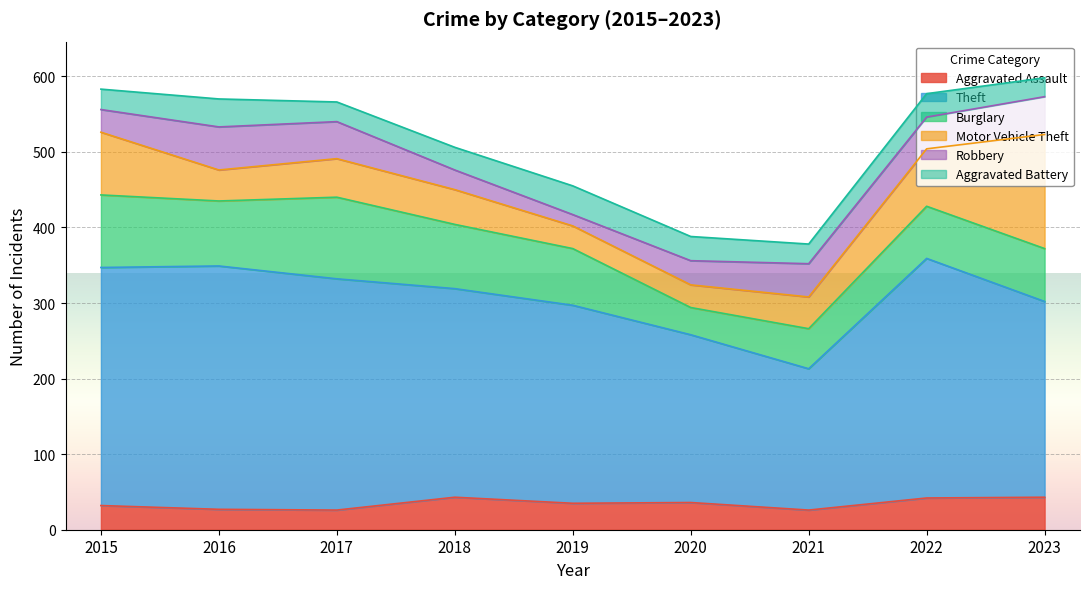

Where does the Aggravated Assault series first go above 35?

2018